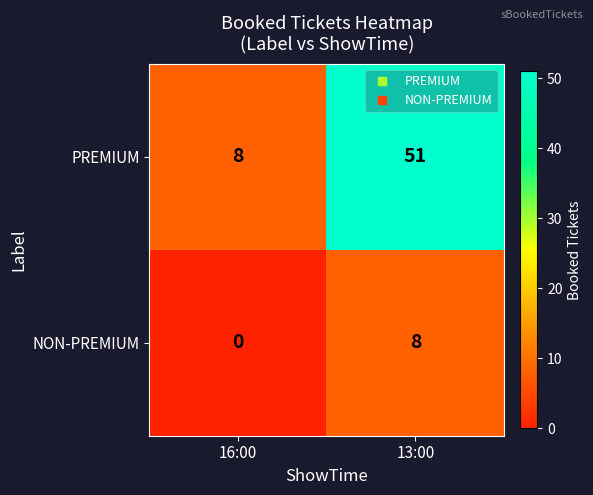

Between 16:00 and 13:00, which series saw the biggest shift?

PREMIUM